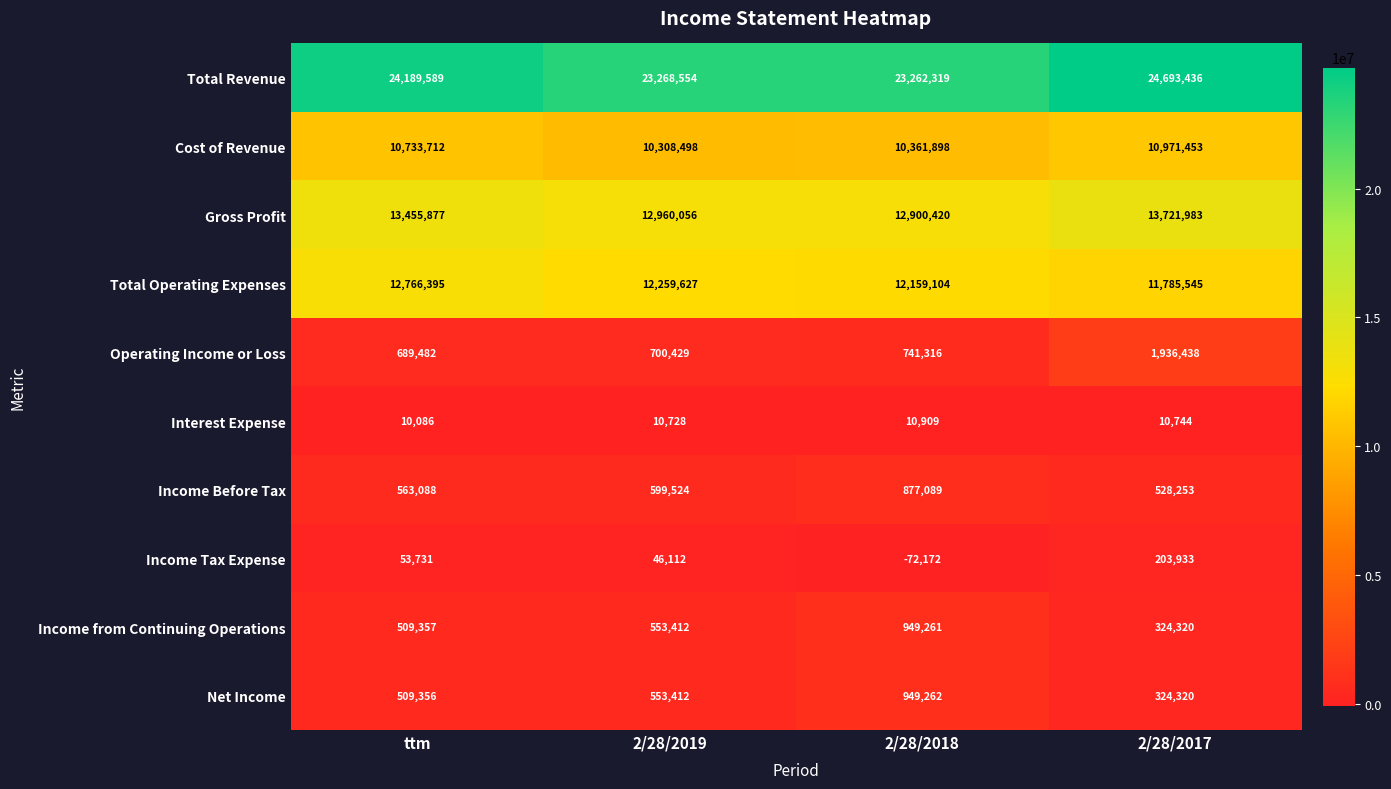

How many data points in Operating Income or Loss are less than 741316?

2